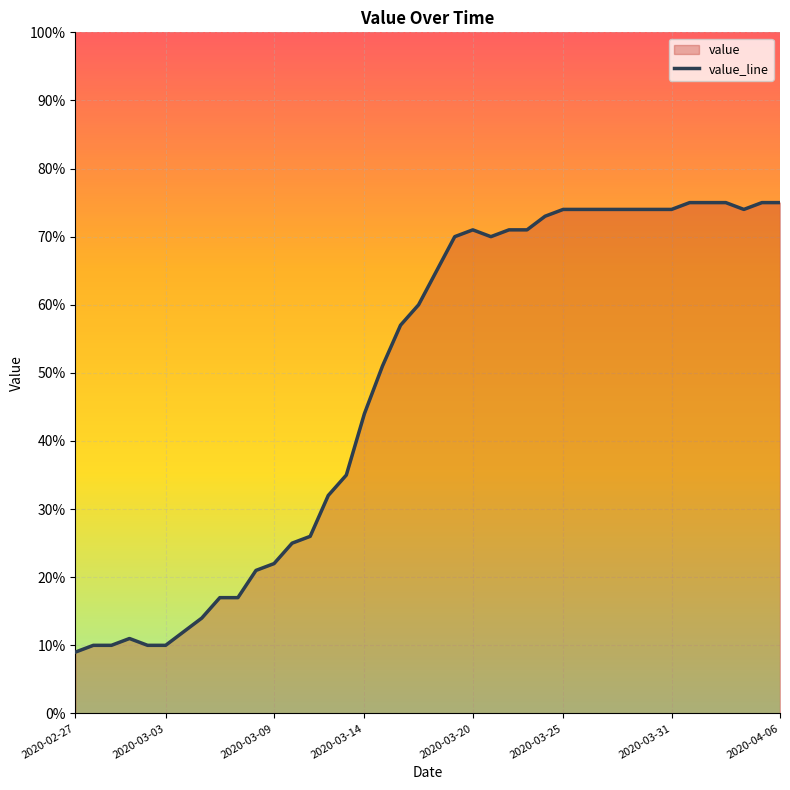

Is it true that the value at 19 is 60?

True